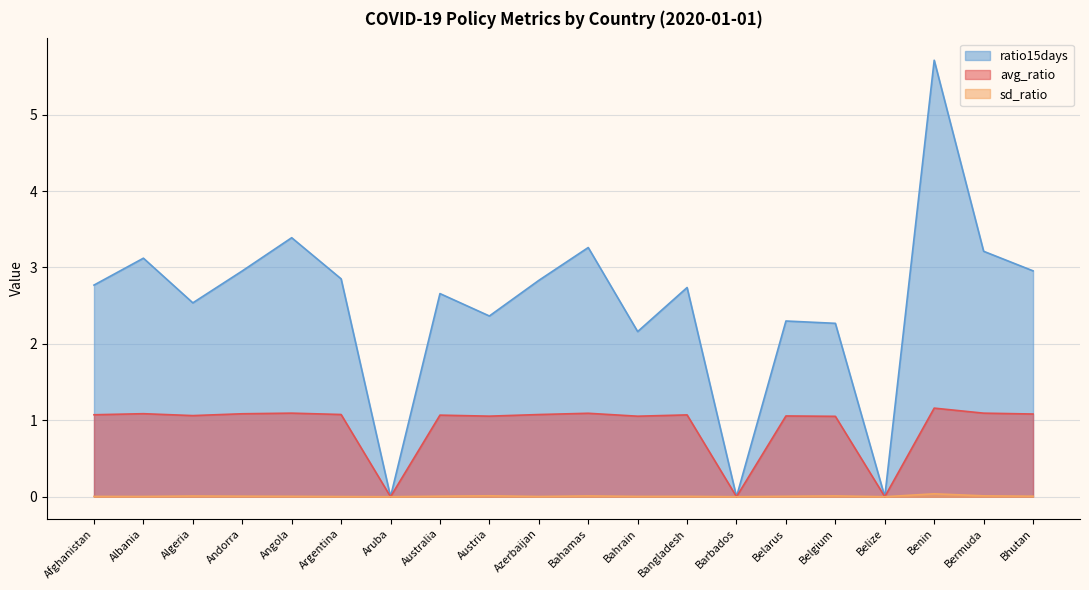

Rank the series by their average value, from highest to lowest.

ratio15days, avg_ratio, sd_ratio